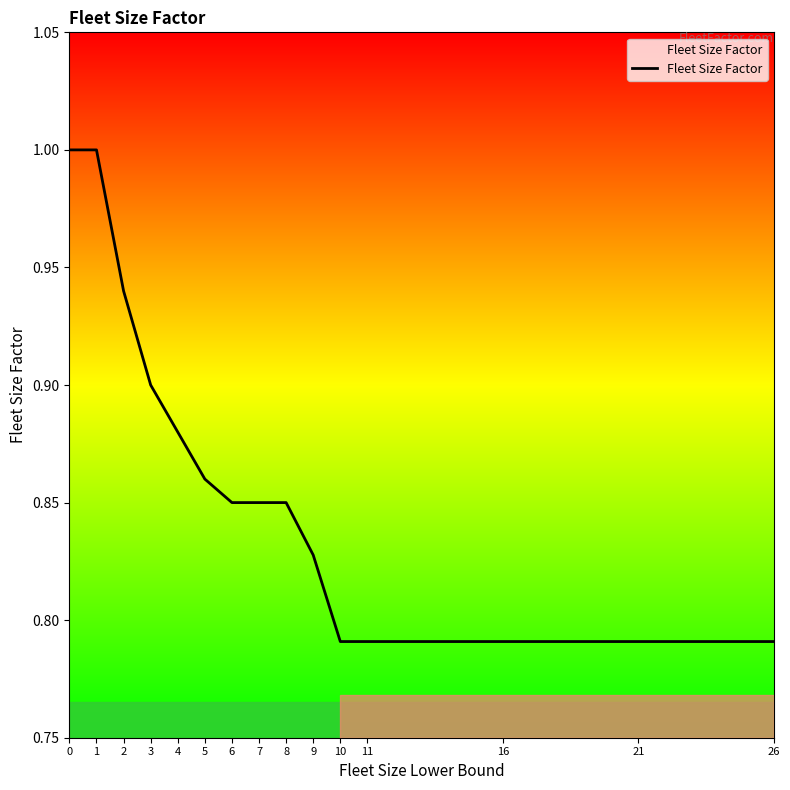

The value at 4 is 0.6. True or false?

False